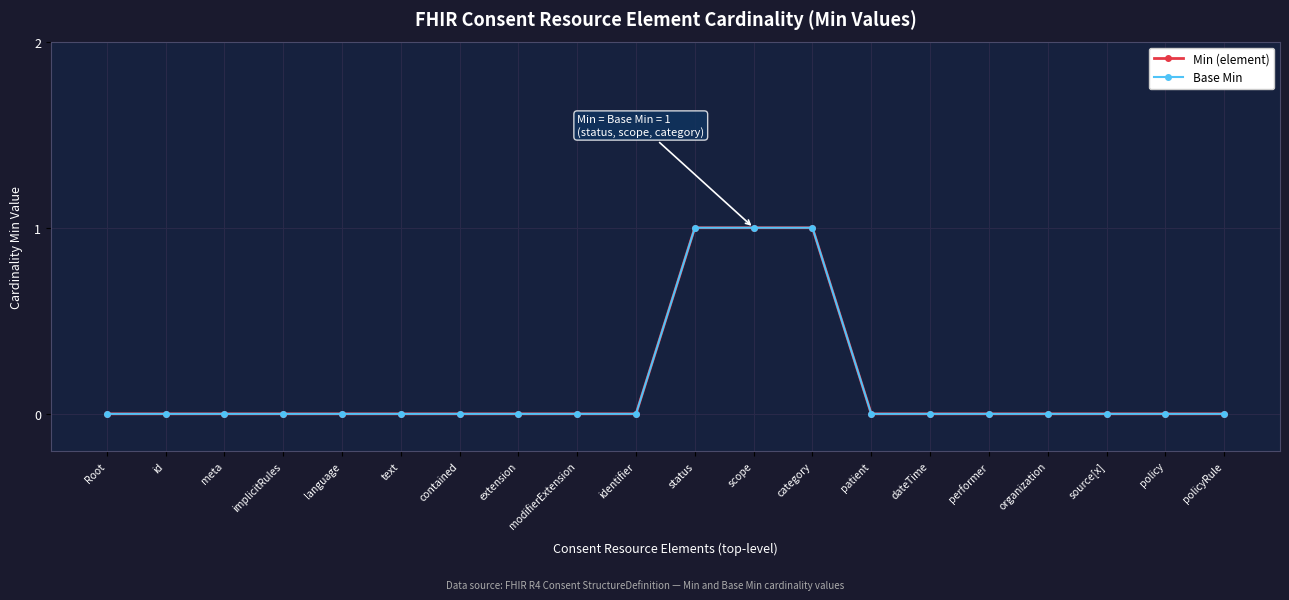

Does the chart have visible grid lines?

Yes